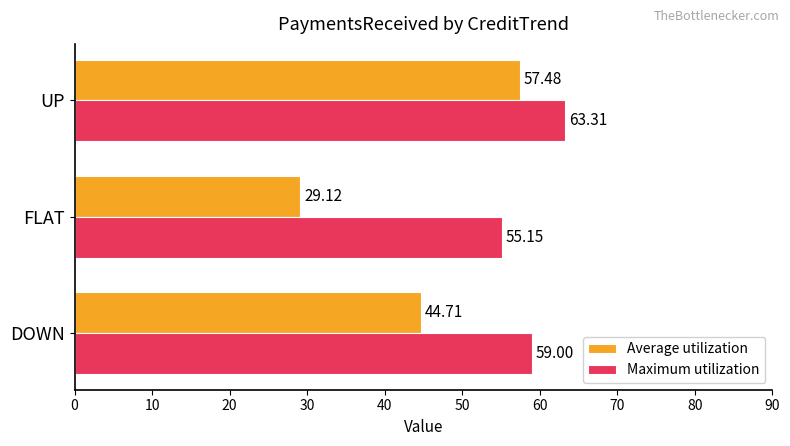

What is the maximum value shown in the chart?

63.3